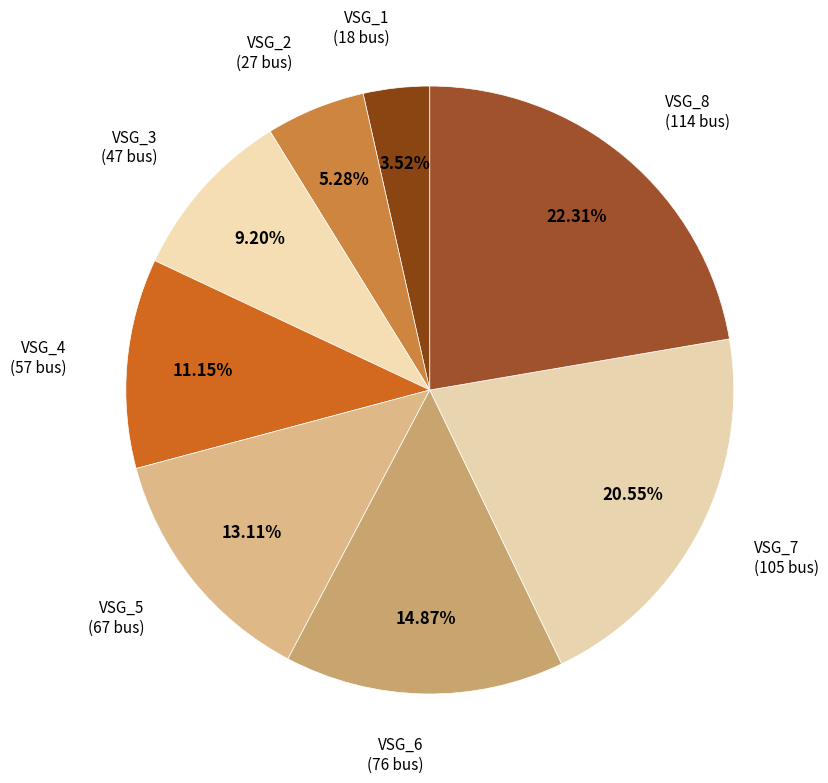

Which has a higher value, VSG_2 or VSG_5?

VSG_5